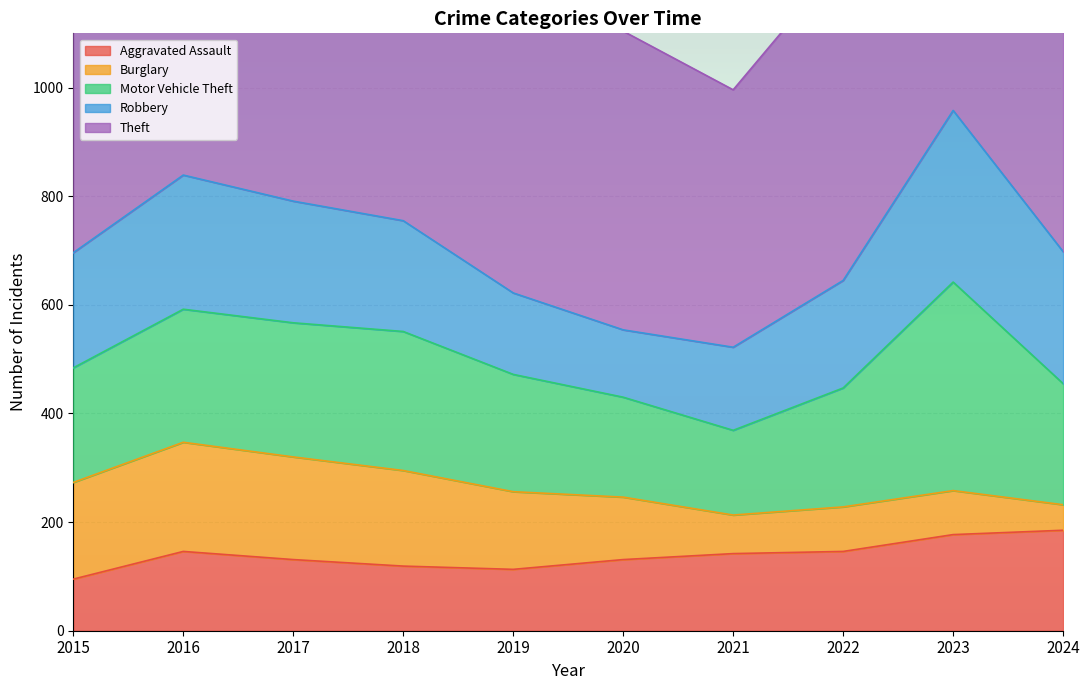

What is the difference between the maximum and minimum values in the Aggravated Assault series?

90